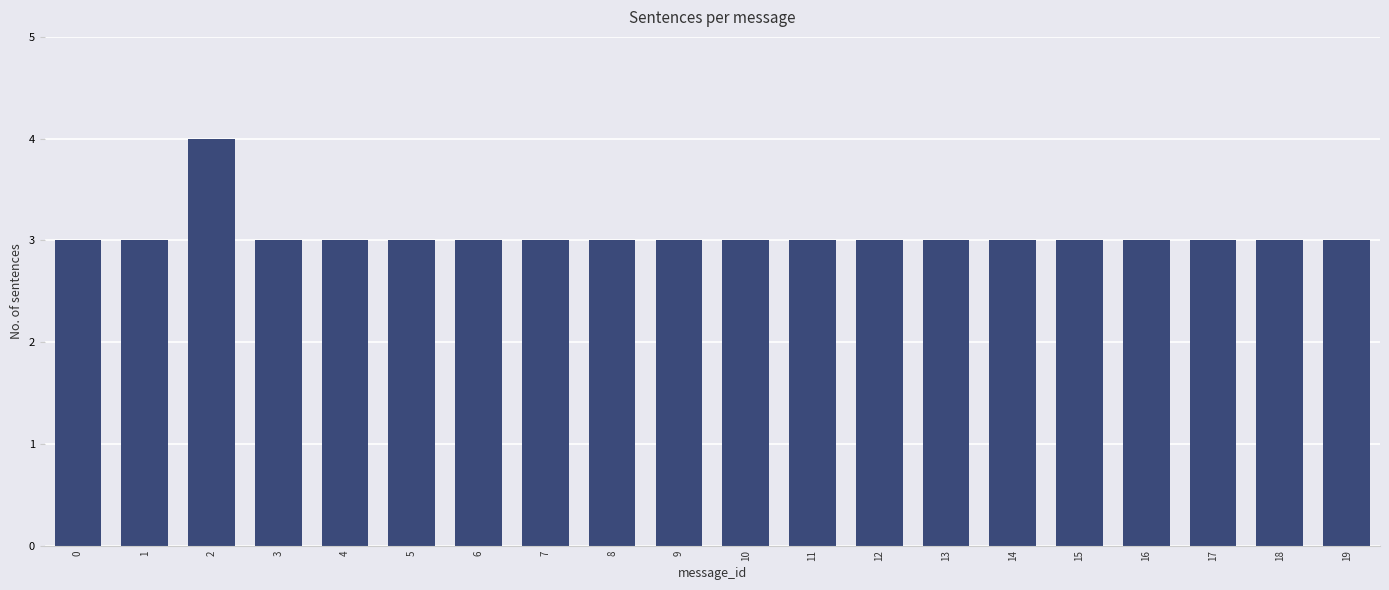

What is the difference between the maximum and minimum values?

1